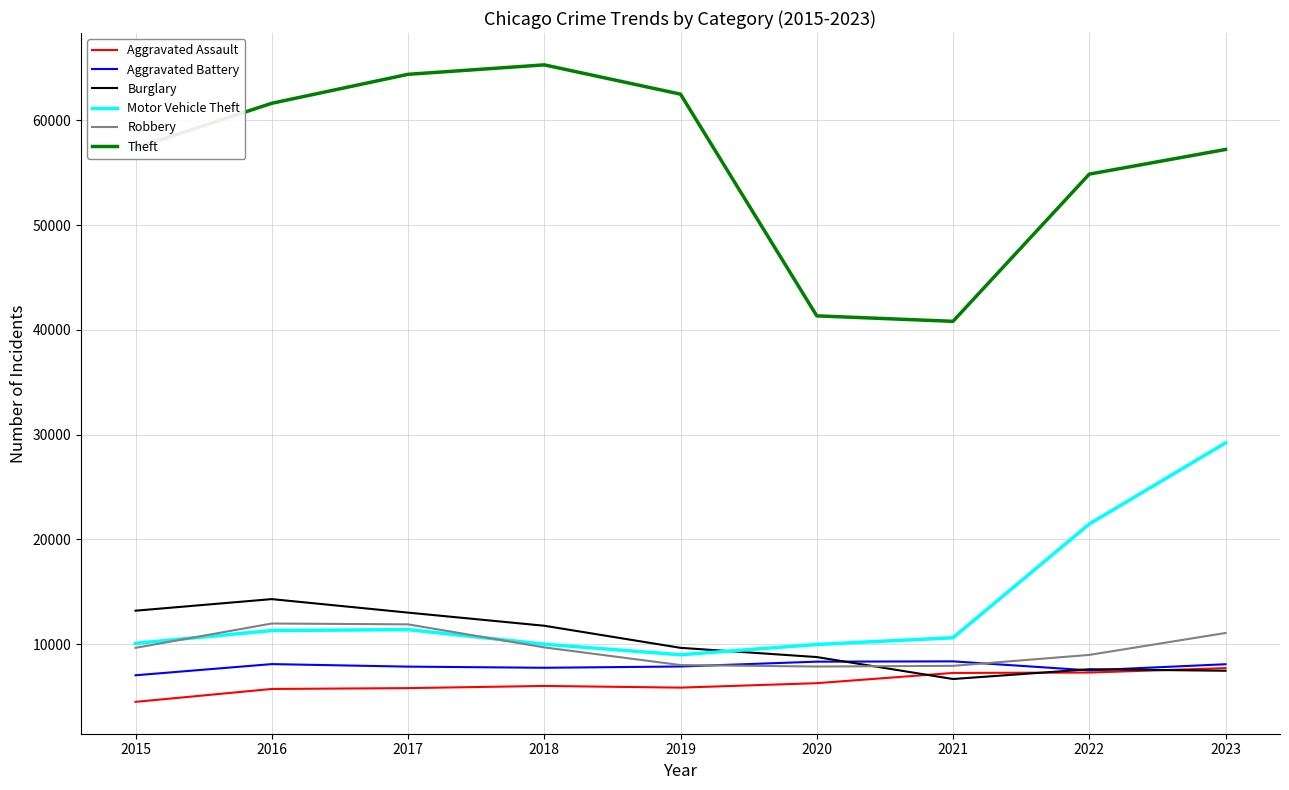

True or false: Robbery has a value of 7918 at 2021.

True